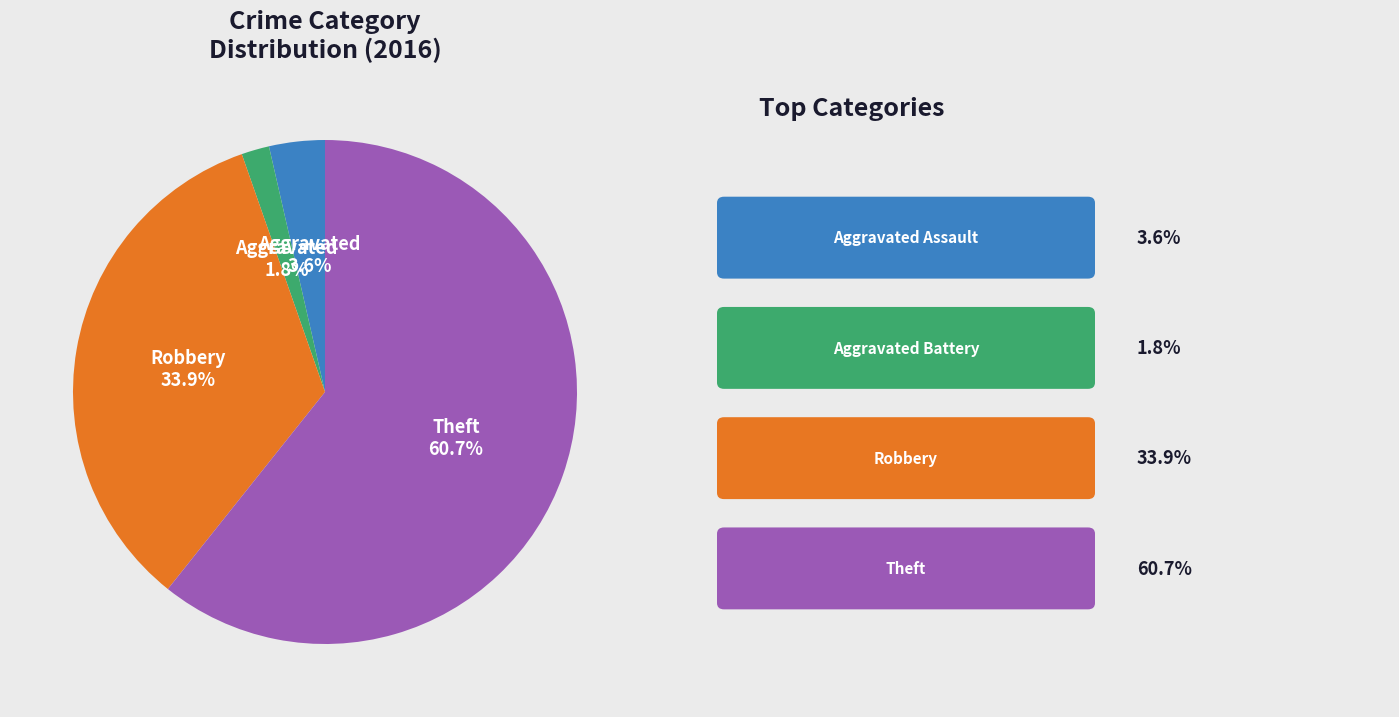

Does any single category account for the majority?

Yes